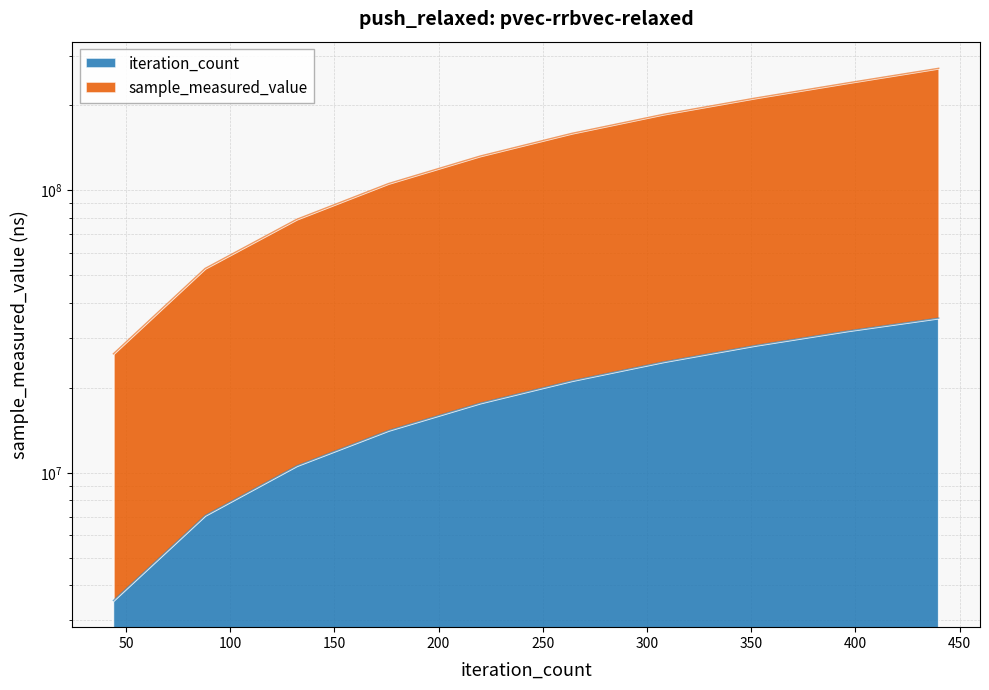

Which series has the largest range (max minus min)?

sample_measured_value